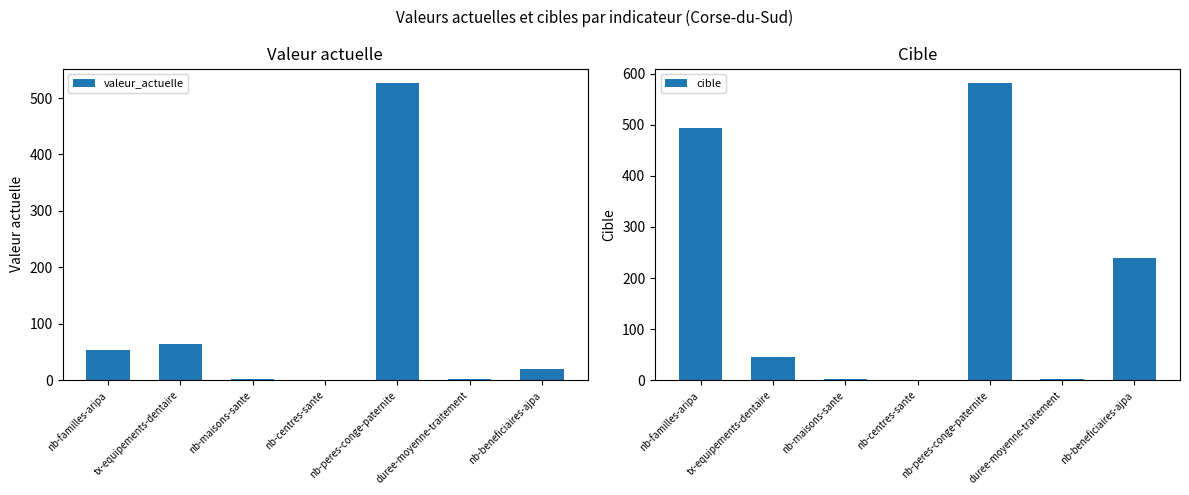

Where does the valeur_actuelle series first go above 20?

nb-familles-aripa